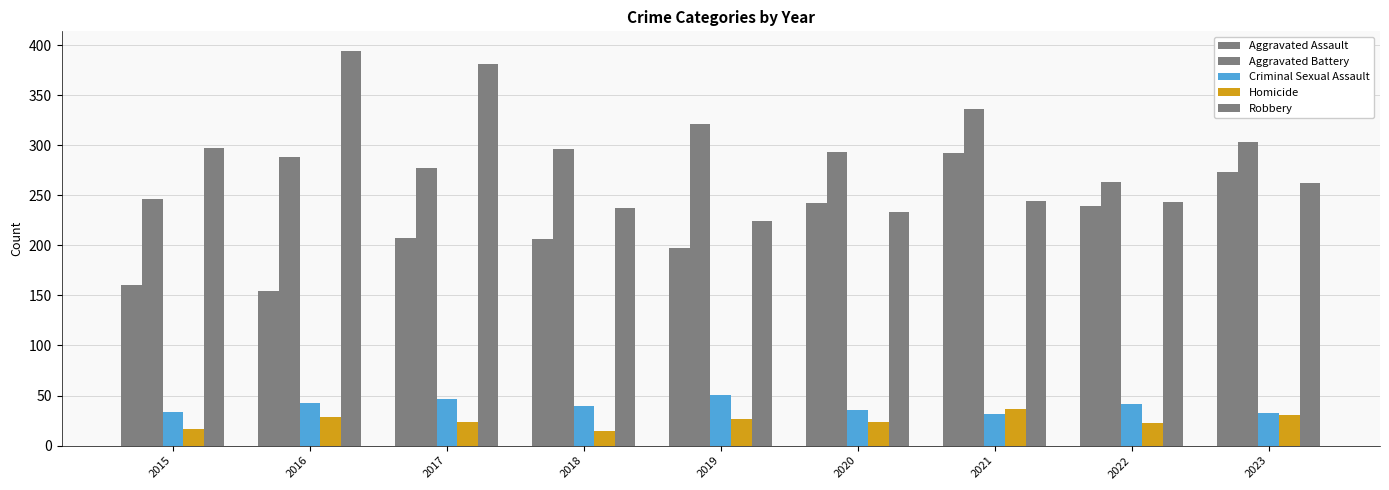

How many groups of bars are there?

9